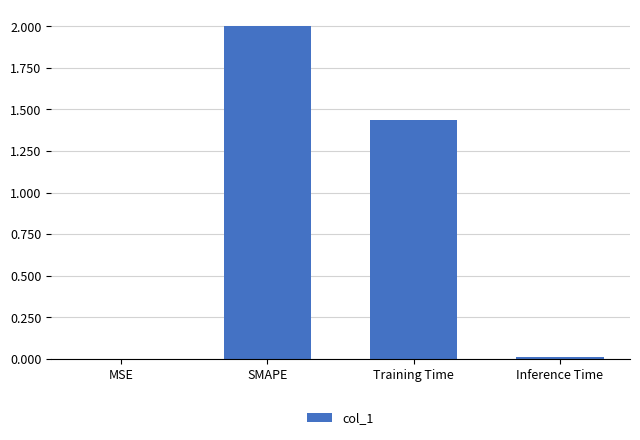

What value does the data have at SMAPE?

2.0